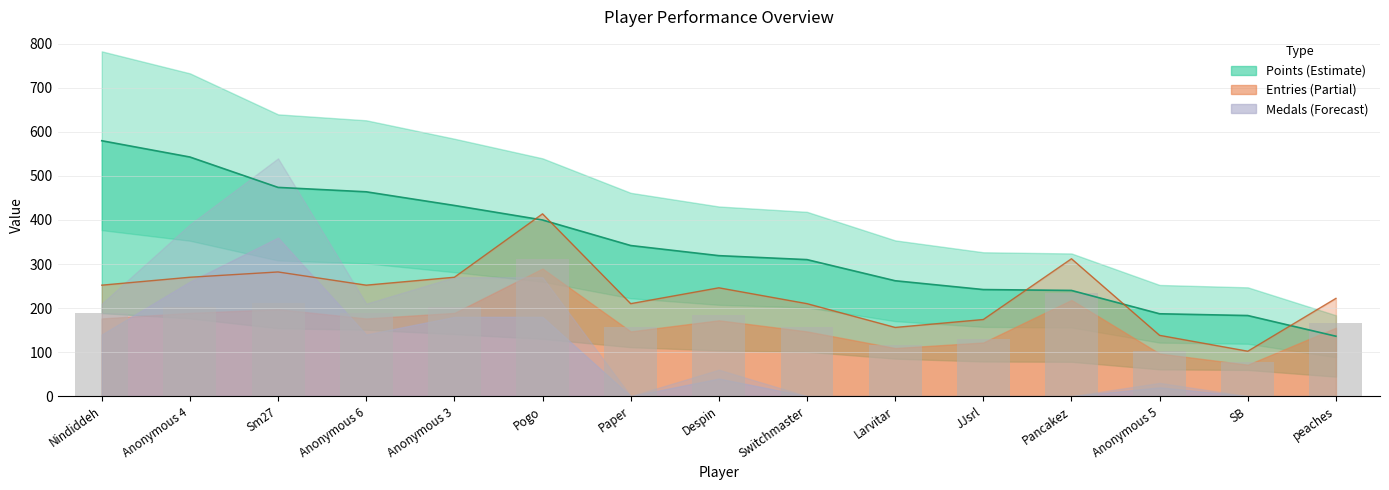

What is the maximum value shown in the chart?

580.0